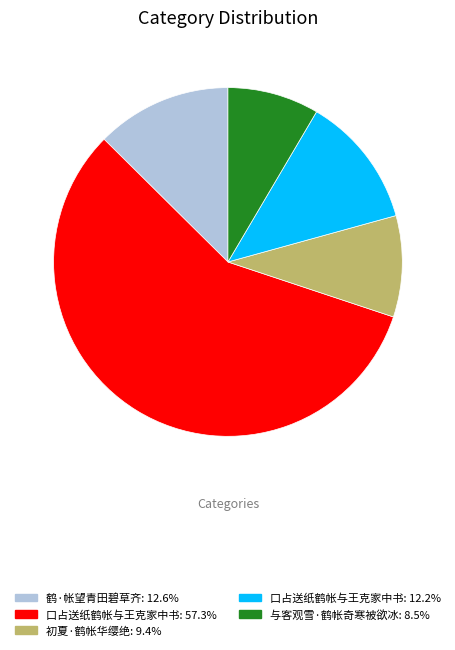

Does any single category account for the majority?

Yes